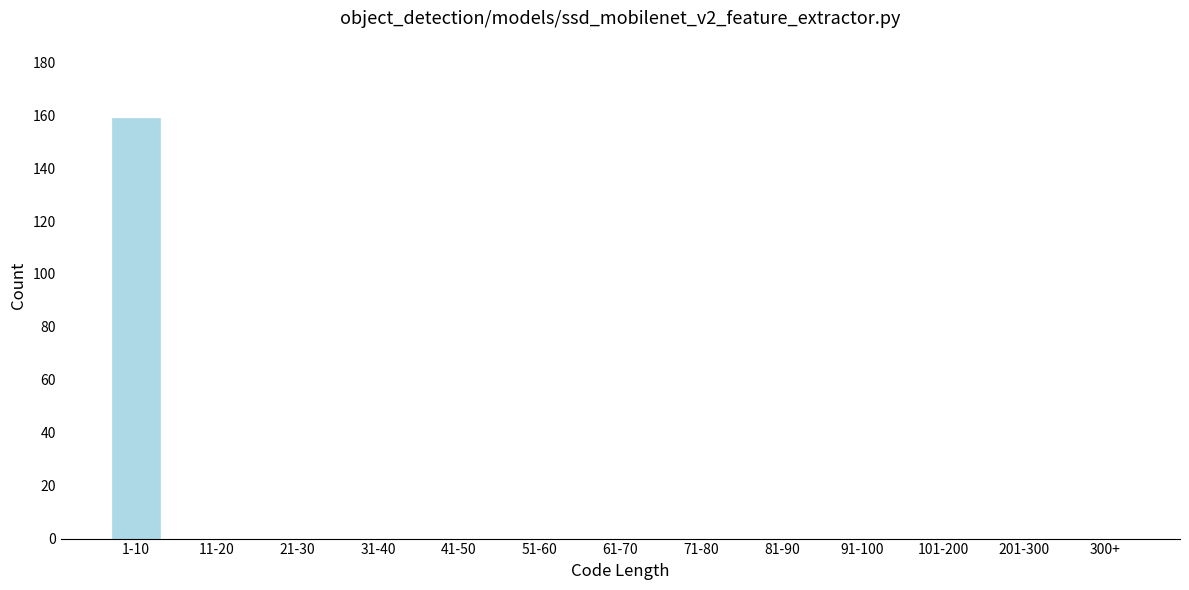

Reading left to right, transcribe all the data shown in this chart.

1-10=159	11-20=0	21-30=0	31-40=0	41-50=0	51-60=0	61-70=0	71-80=0	81-90=0	91-100=0	101-200=0	201-300=0	300+=0